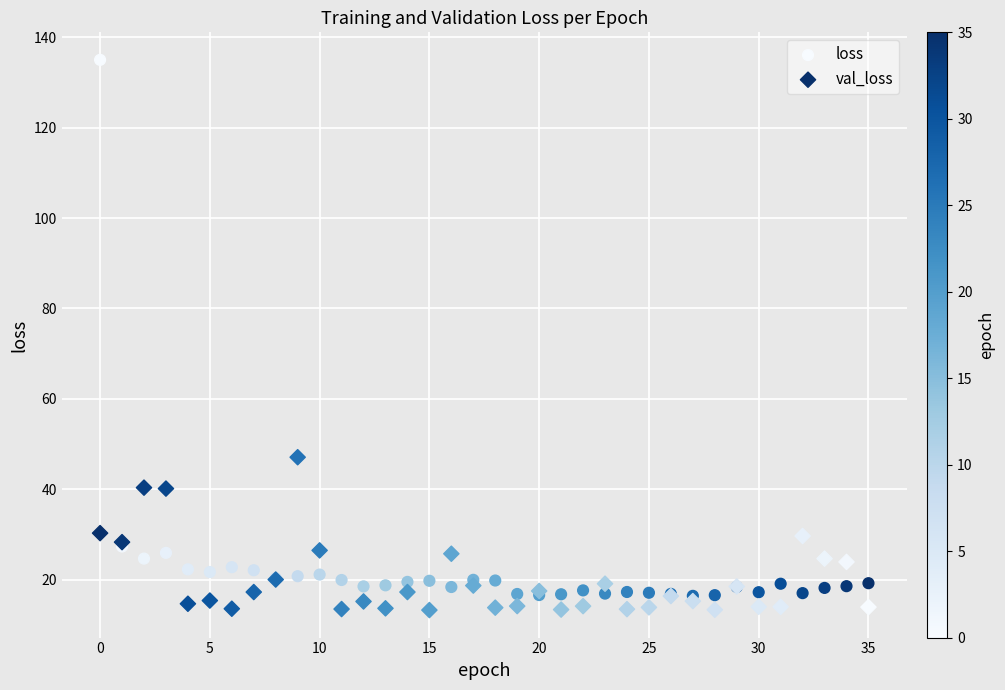

Across all series, what Y value is closest to 74?

47.1